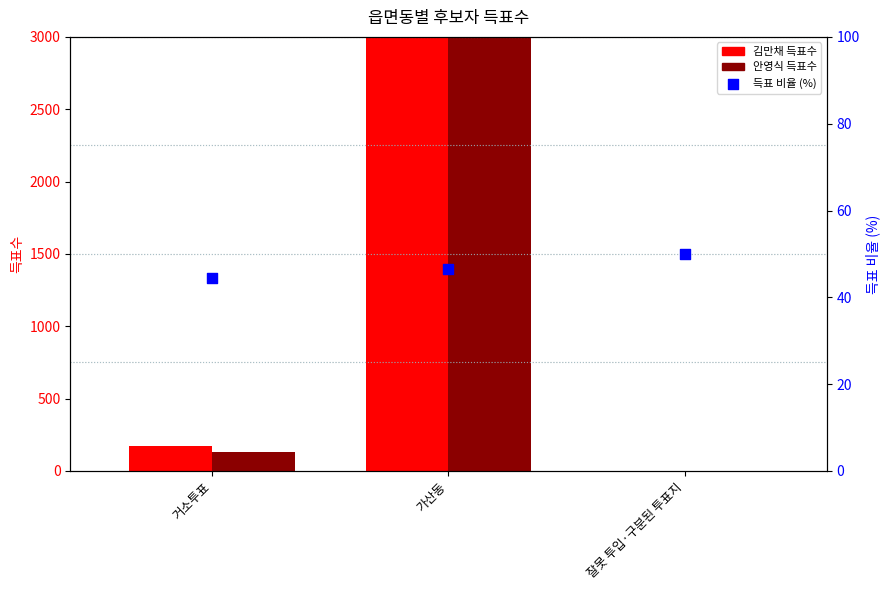

What are all the series names shown in the legend?

김만채 득표수, 안영식 득표수, 득표 비율 (%)